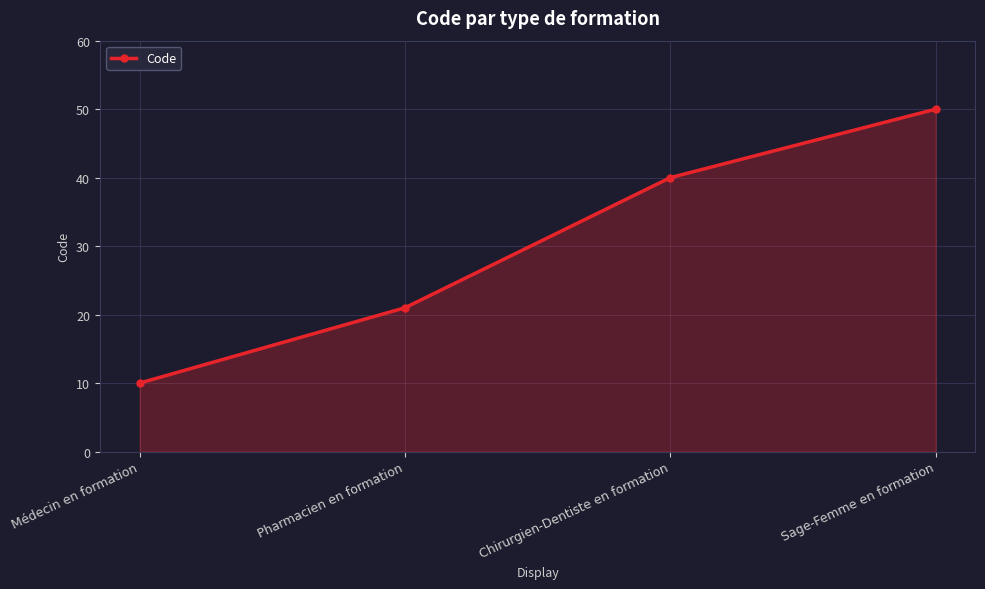

What is the label of the 2nd point from the right?

Chirurgien-Dentiste en formation